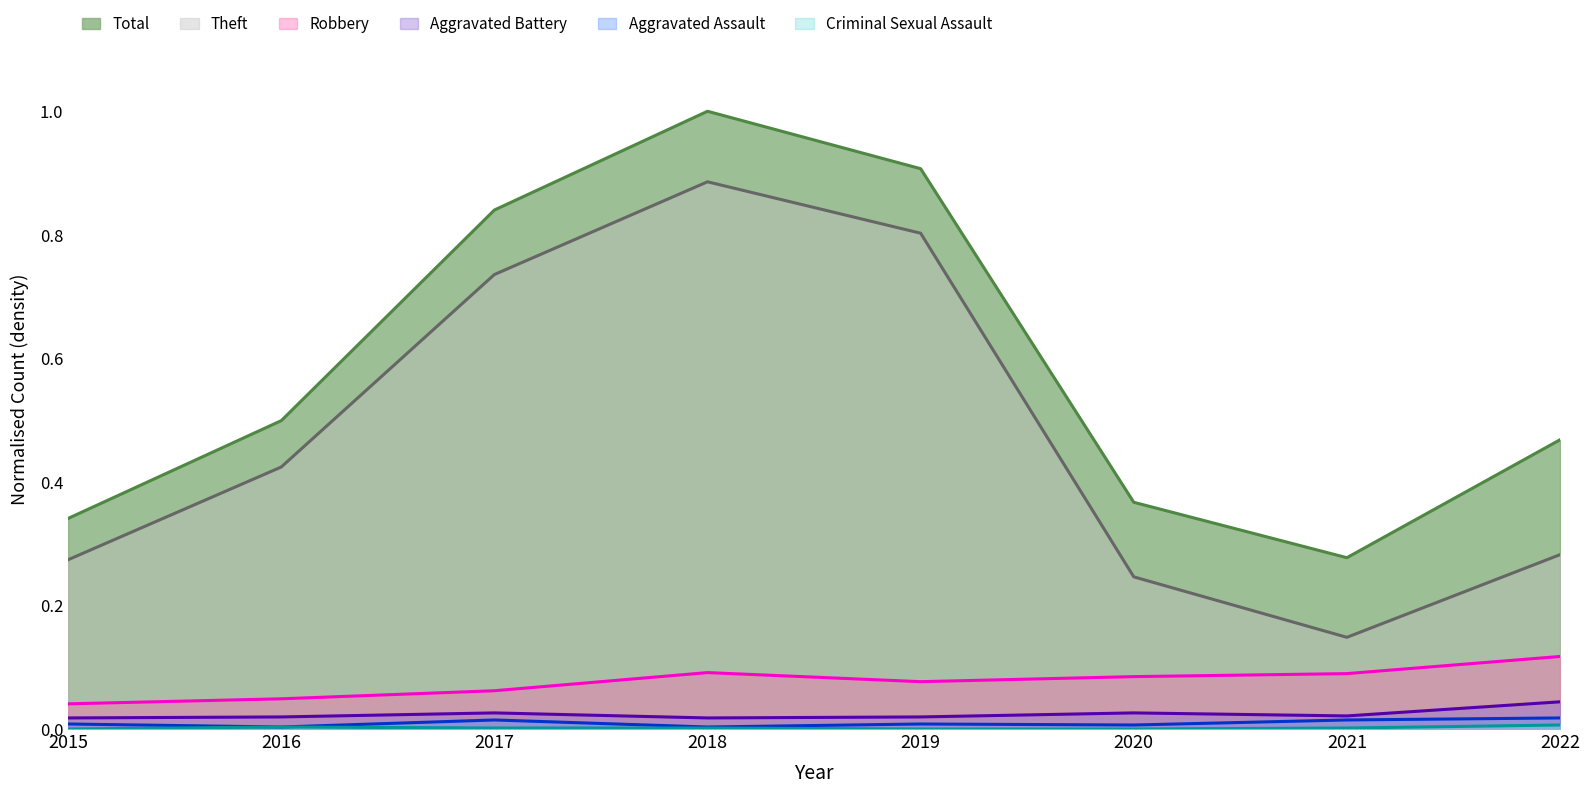

Is it true that Criminal Sexual Assault equals -0.0 at 2020?

False